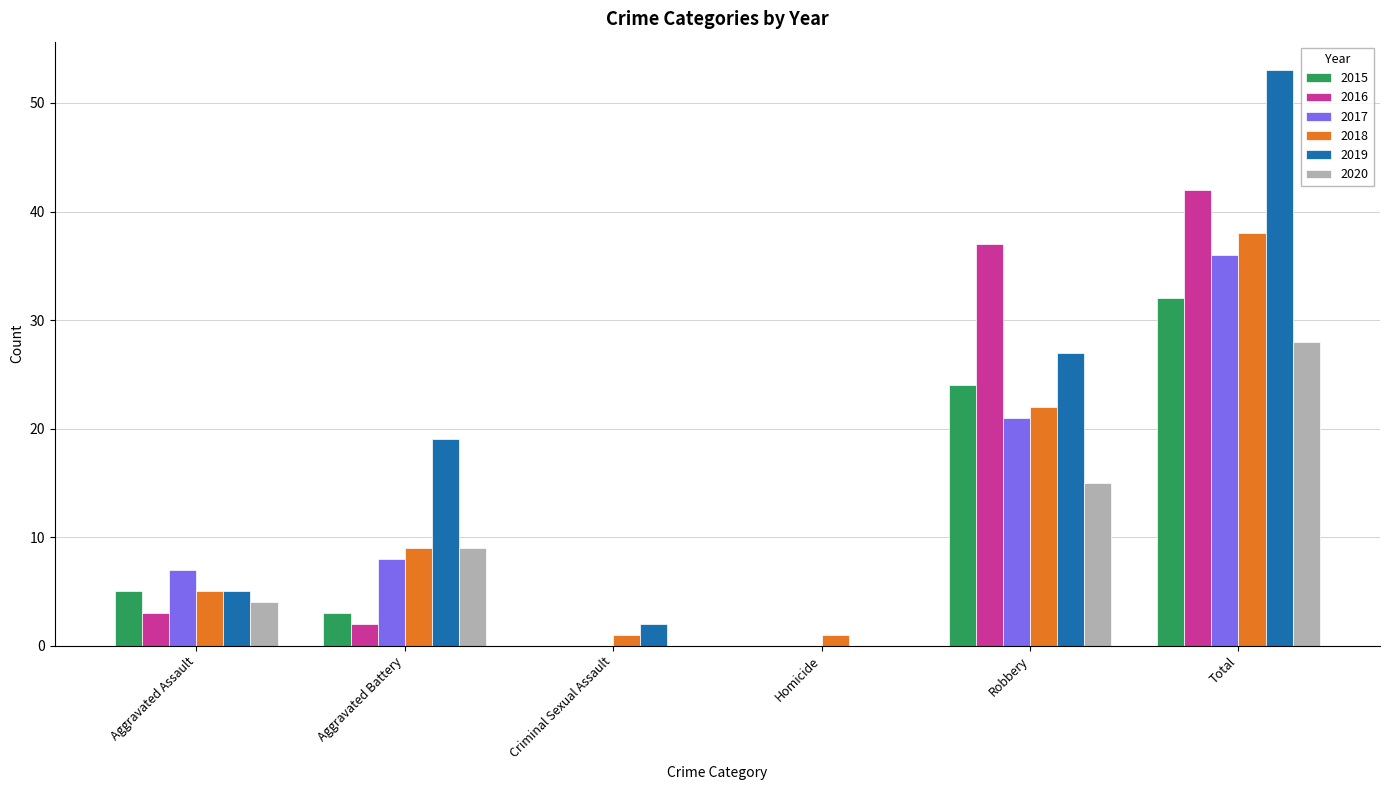

True or false: 2017 has a value of 7 at Aggravated Assault.

True